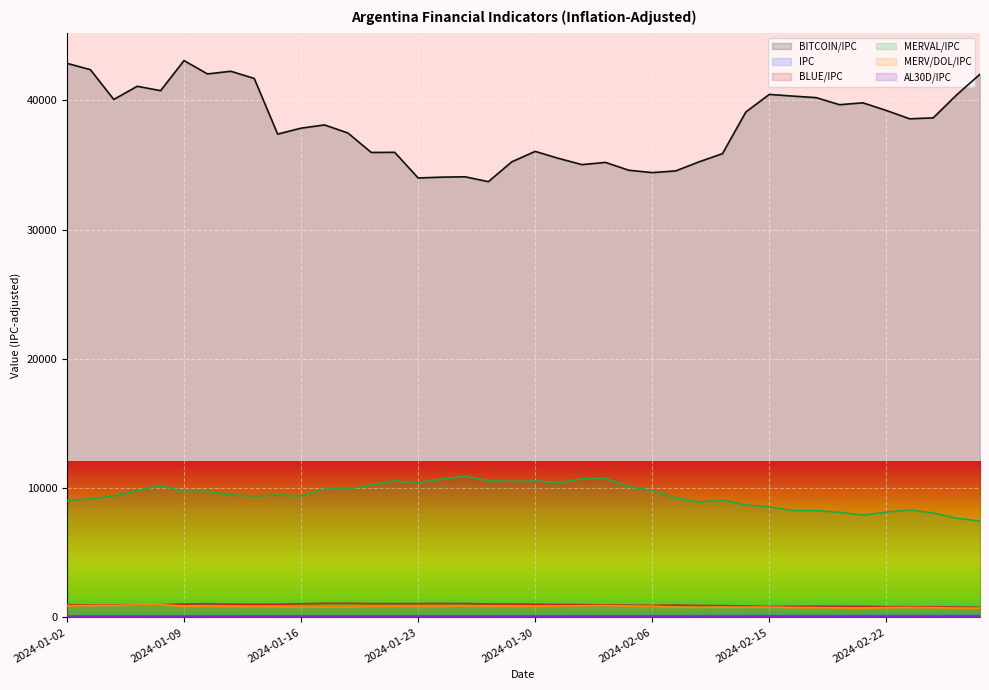

Reading left to right, transcribe all the data shown in this chart.

BITCOIN/IPC: 2024-01-02=42872.7	2024-01-03=42384.9	2024-01-04=40078.6	2024-01-05=41098.9	2024-01-08=40759.1	2024-01-09=43088.3	2024-01-10=42054.2	2024-01-11=42261.1	2024-01-12=41703.2	2024-01-15=37397.3	2024-01-16=37856.1	2024-01-17=38108.0	2024-01-18=37482.2	2024-01-19=35975.0	2024-01-22=35986.9	2024-01-23=34002.2	2024-01-24=34064.9	2024-01-25=34092.6	2024-01-26=33717.0	2024-01-29=35252.1	2024-01-30=36059.9	2024-01-31=35517.2	2024-02-01=35034.9	2024-02-02=35206.9	2024-02-05=34599.2	2024-02-06=34416.6	2024-02-07=34547.7	2024-02-08=35249.5	2024-02-09=35886.5	2024-02-14=39111.4	2024-02-15=40468.3	2024-02-16=40338.7	2024-02-19=40218.6	2024-02-20=39673.4	2024-02-21=39816.4	2024-02-22=39224.6	2024-02-23=38579.2	2024-02-26=38654.3	2024-02-27=40429.2	2024-02-28=42031.4
IPC: 2024-01-02=103.0	2024-01-03=106.2	2024-01-04=106.8	2024-01-05=107.5	2024-01-08=108.2	2024-01-09=108.9	2024-01-10=109.6	2024-01-11=110.3	2024-01-12=111.1	2024-01-15=111.8	2024-01-16=112.5	2024-01-17=113.2	2024-01-18=114.0	2024-01-19=114.7	2024-01-22=115.4	2024-01-23=116.2	2024-01-24=116.9	2024-01-25=117.7	2024-01-26=118.5	2024-01-29=119.2	2024-01-30=120.0	2024-01-31=120.8	2024-02-01=121.5	2024-02-02=122.3	2024-02-05=123.1	2024-02-06=123.9	2024-02-07=124.7	2024-02-08=125.5	2024-02-09=126.3	2024-02-14=127.2	2024-02-15=128.0	2024-02-16=128.8	2024-02-19=129.6	2024-02-20=130.5	2024-02-21=131.3	2024-02-22=132.2	2024-02-23=133.0	2024-02-26=133.9	2024-02-27=134.8	2024-02-28=135.6
BLUE/IPC: 2024-01-02=975.5	2024-01-03=946.7	2024-01-04=954.7	2024-01-05=953.2	2024-01-08=970.1	2024-01-09=1028.2	2024-01-10=1048.9	2024-01-11=1015.0	2024-01-12=1008.5	2024-01-15=1011.0	2024-01-16=1048.9	2024-01-17=1081.9	2024-01-18=1088.1	2024-01-19=1063.7	2024-01-22=1056.9	2024-01-23=1063.0	2024-01-24=1073.2	2024-01-25=1066.4	2024-01-26=1030.0	2024-01-29=1027.5	2024-01-30=1012.6	2024-01-31=989.5	2024-02-01=983.2	2024-02-02=960.5	2024-02-05=942.1	2024-02-06=924.0	2024-02-07=945.3	2024-02-08=912.2	2024-02-09=906.3	2024-02-14=869.0	2024-02-15=840.0	2024-02-16=850.1	2024-02-19=856.2	2024-02-20=854.6	2024-02-21=849.1	2024-02-22=820.9	2024-02-23=815.6	2024-02-26=806.7	2024-02-27=794.1	2024-02-28=770.5
MERVAL/IPC: 2024-01-02=9031.2	2024-01-03=9160.1	2024-01-04=9404.3	2024-01-05=9814.3	2024-01-08=10208.9	2024-01-09=9736.4	2024-01-10=9763.6	2024-01-11=9460.7	2024-01-12=9399.9	2024-01-15=9463.4	2024-01-16=9402.6	2024-01-17=9929.0	2024-01-18=9947.9	2024-01-19=10243.5	2024-01-22=10568.2	2024-01-23=10384.2	2024-01-24=10704.0	2024-01-25=10918.0	2024-01-26=10583.4	2024-01-29=10515.3	2024-01-30=10560.5	2024-01-31=10438.2	2024-02-01=10715.9	2024-02-02=10759.4	2024-02-05=10126.1	2024-02-06=9818.1	2024-02-07=9259.2	2024-02-08=8905.8	2024-02-09=9096.7	2024-02-14=8694.7	2024-02-15=8546.5	2024-02-16=8271.2	2024-02-19=8271.2	2024-02-20=8121.9	2024-02-21=7915.9	2024-02-22=8141.3	2024-02-23=8311.4	2024-02-26=8070.0	2024-02-27=7676.0	2024-02-28=7441.4
MERV/DOL/IPC: 2024-01-02=898.6	2024-01-03=911.5	2024-01-04=922.0	2024-01-05=957.5	2024-01-08=972.3	2024-01-09=869.3	2024-01-10=849.0	2024-01-11=844.7	2024-01-12=839.3	2024-01-15=837.5	2024-01-16=796.8	2024-01-17=810.5	2024-01-18=802.2	2024-01-19=839.6	2024-01-22=866.2	2024-01-23=840.8	2024-01-24=852.9	2024-01-25=870.0	2024-01-26=867.5	2024-01-29=858.4	2024-01-30=869.2	2024-01-31=873.5	2024-02-01=896.7	2024-02-02=915.7	2024-02-05=872.9	2024-02-06=857.5	2024-02-07=785.3	2024-02-08=777.8	2024-02-09=794.5	2024-02-14=786.9	2024-02-15=795.0	2024-02-16=755.4	2024-02-19=745.1	2024-02-20=728.4	2024-02-21=709.9	2024-02-22=750.4	2024-02-23=766.0	2024-02-26=747.2	2024-02-27=717.4	2024-02-28=712.1
AL30D/IPC: 2024-01-02=31.4	2024-01-03=30.3	2024-01-04=29.8	2024-01-05=29.5	2024-01-08=28.6	2024-01-09=27.7	2024-01-10=28.8	2024-01-11=29.1	2024-01-12=28.8	2024-01-15=28.7	2024-01-16=28.2	2024-01-17=28.1	2024-01-18=28.1	2024-01-19=27.7	2024-01-22=28.7	2024-01-23=28.7	2024-01-24=28.8	2024-01-25=29.2	2024-01-26=28.7	2024-01-29=28.5	2024-01-30=28.0	2024-01-31=27.9	2024-02-01=27.7	2024-02-02=27.7	2024-02-05=28.6	2024-02-06=29.2	2024-02-07=27.7	2024-02-08=27.6	2024-02-09=27.4	2024-02-14=28.5	2024-02-15=29.4	2024-02-16=29.8	2024-02-19=29.9	2024-02-20=29.2	2024-02-21=28.4	2024-02-22=29.4	2024-02-23=28.7	2024-02-26=28.4	2024-02-27=27.4	2024-02-28=28.1